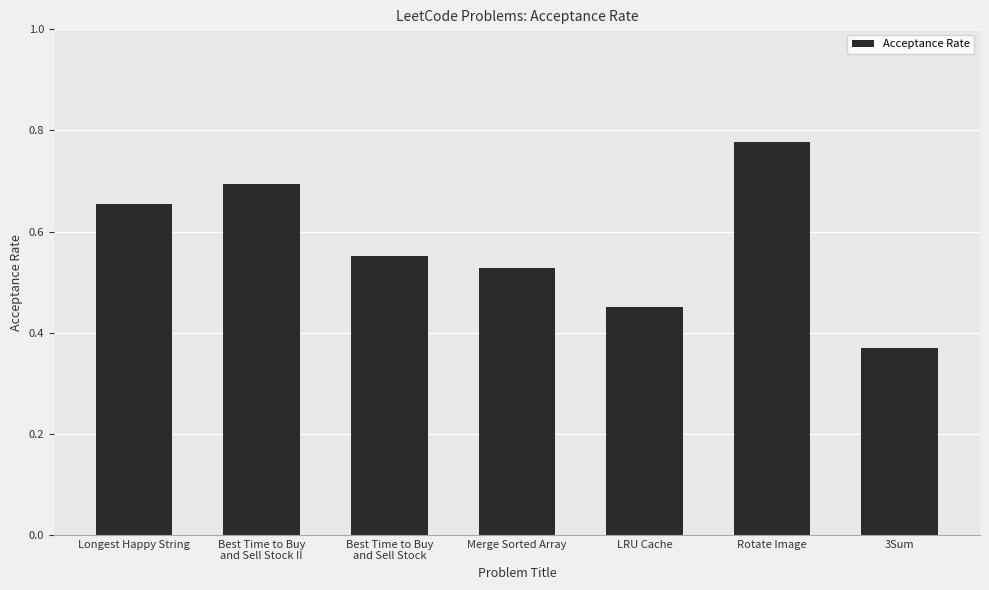

At which category does the chart reach its minimum across all series?

3Sum